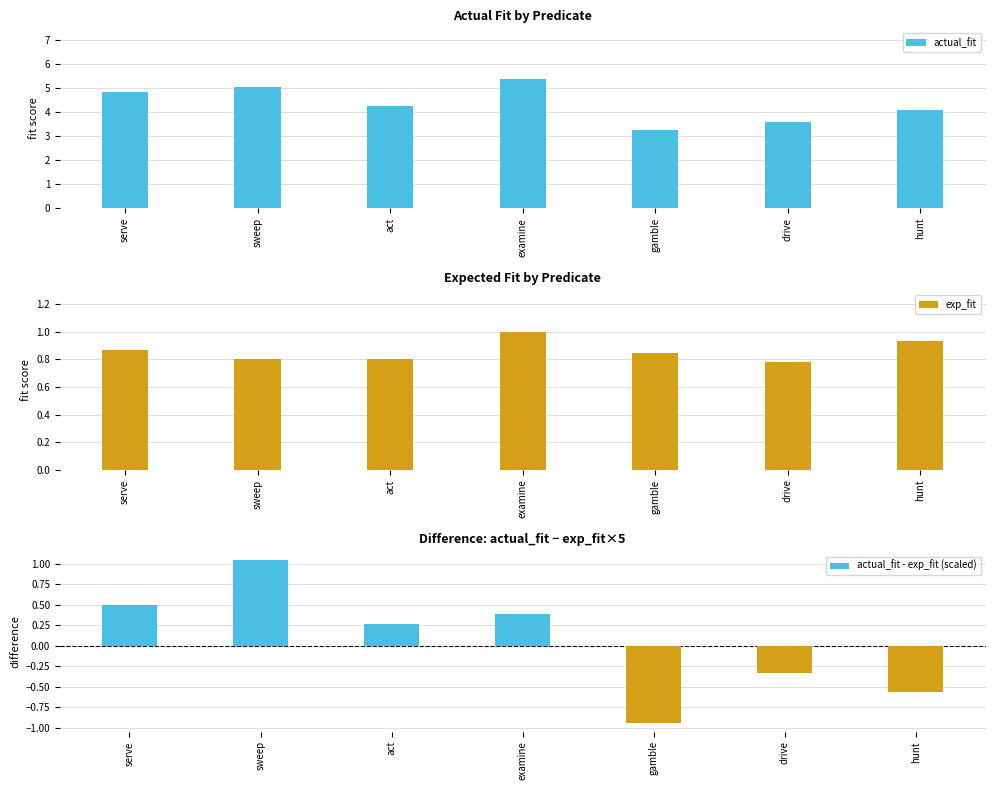

Are the bars grouped side by side (vs. stacked)?

Yes